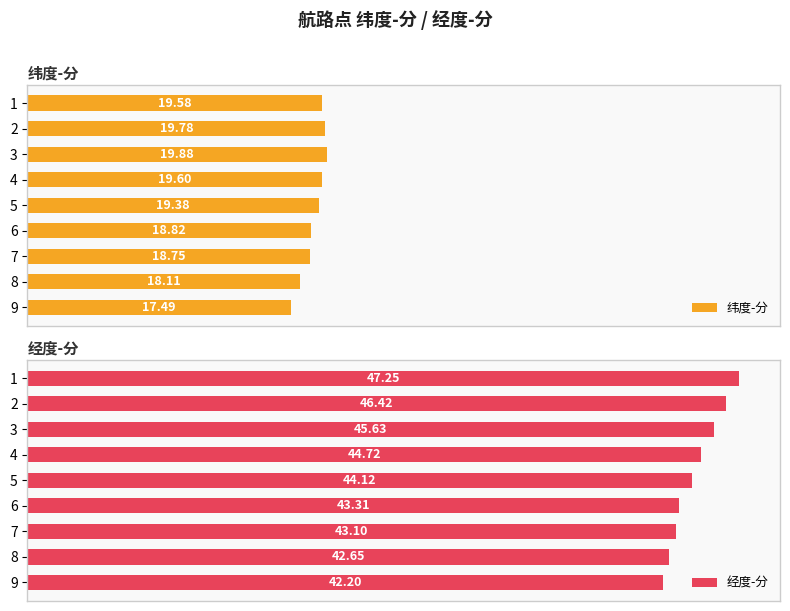

At 10, list the series in order from smallest to largest.

纬度-分, 经度-分